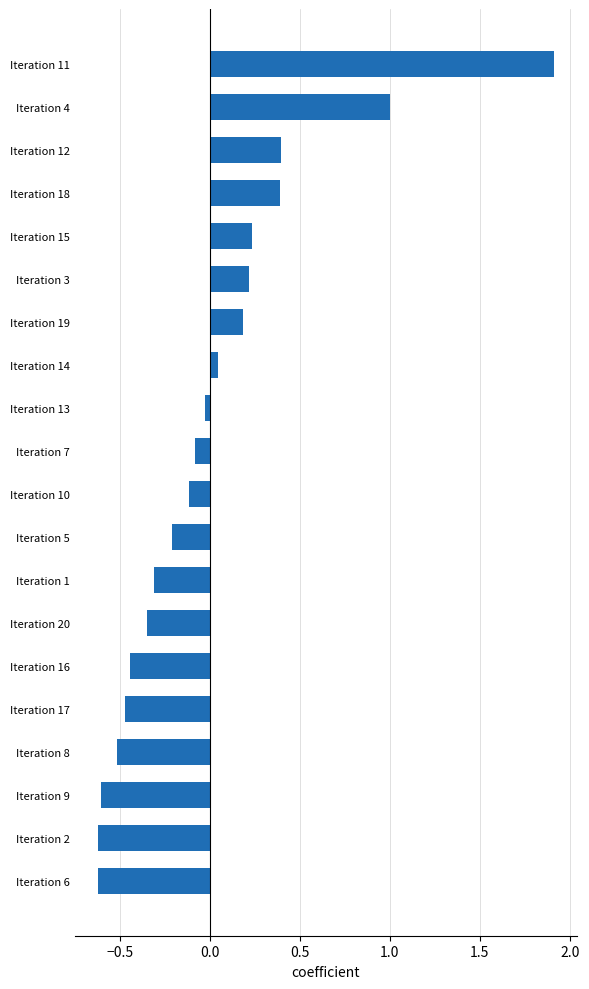

How many values are above zero?

8